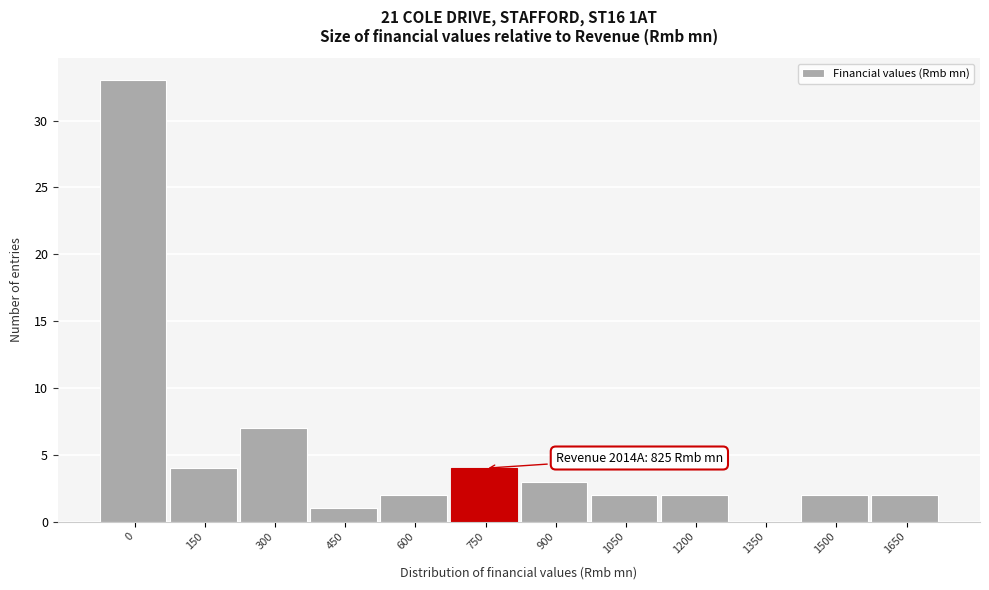

Reading left to right, transcribe all the data shown in this chart.

0=33	150=4	300=7	450=1	600=2	750=4	900=3	1050=2	1200=2	1350=0	1500=2	1650=2